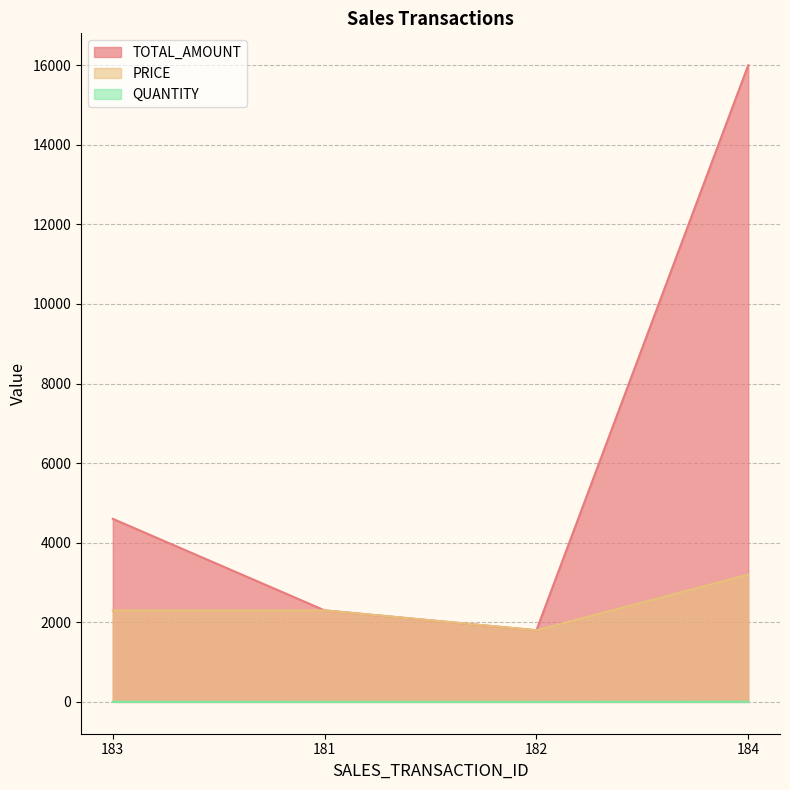

Reading right to left, extract all data points from this chart.

TOTAL_AMOUNT: 184=16000	182=1800	181=2300	183=4600
PRICE: 184=3200	182=1800	181=2300	183=2300
QUANTITY: 184=5	182=1	181=1	183=2